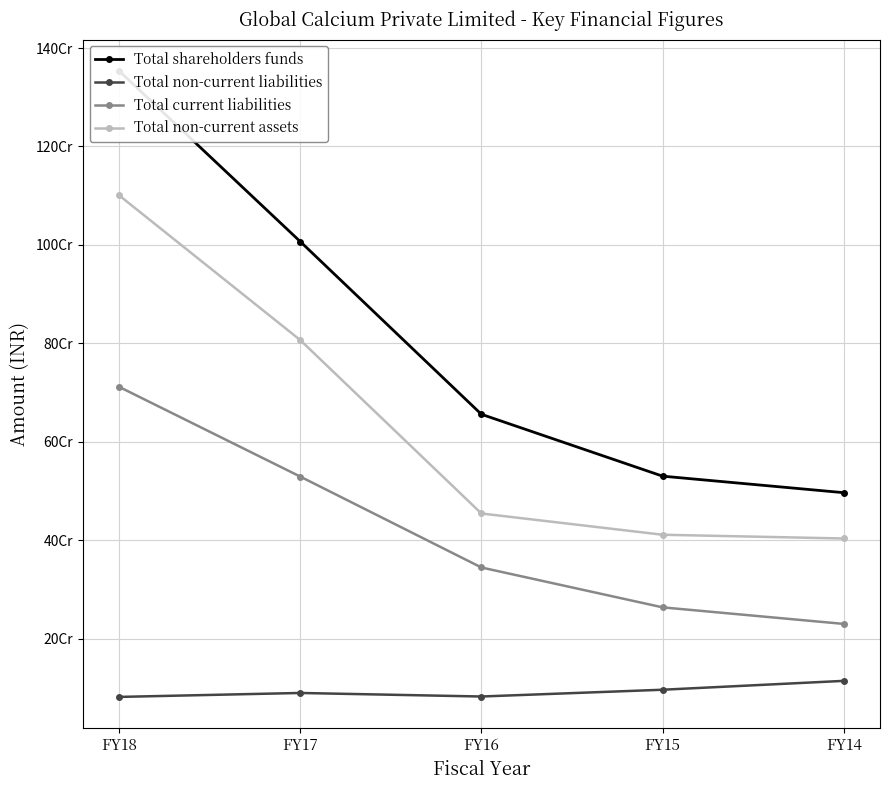

What is the value of the Total shareholders funds point at the 2nd from the left?

1007041667